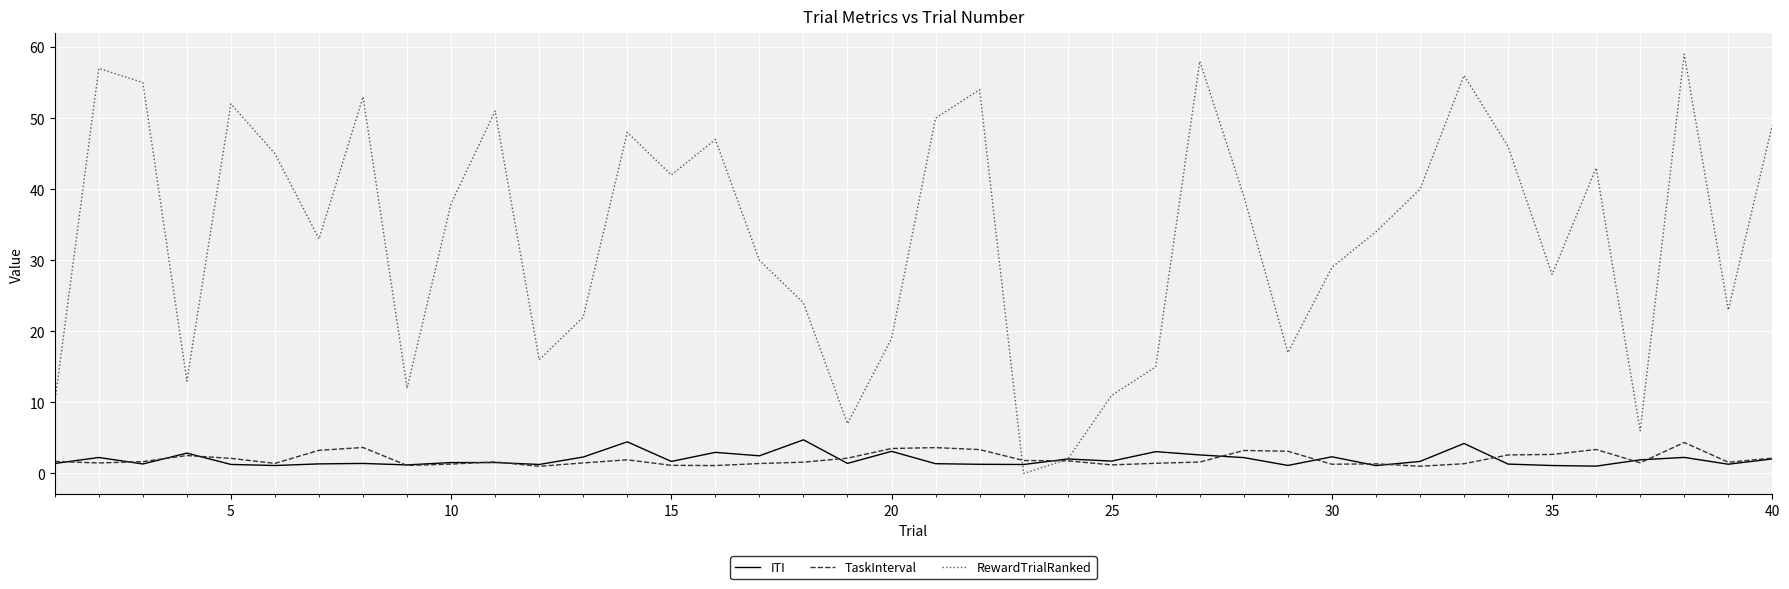

What is the highest value of the ITI series?

4.7